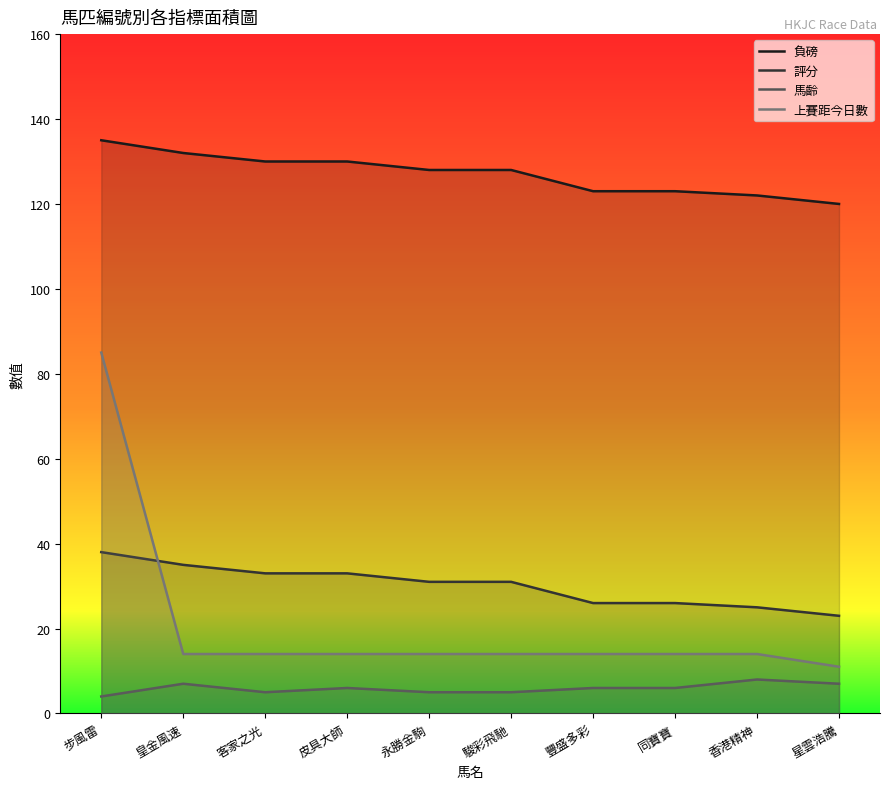

What is the label of the 6th point from the right?

永勝金駒